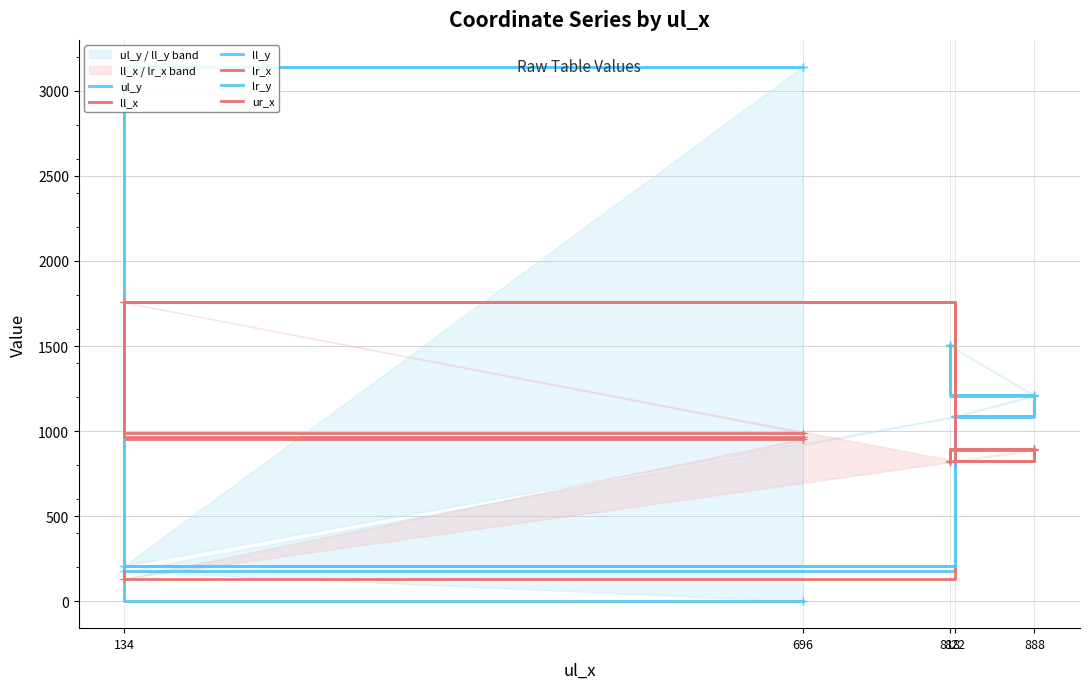

The value of lr_y at 696 is 3141. True or false?

True